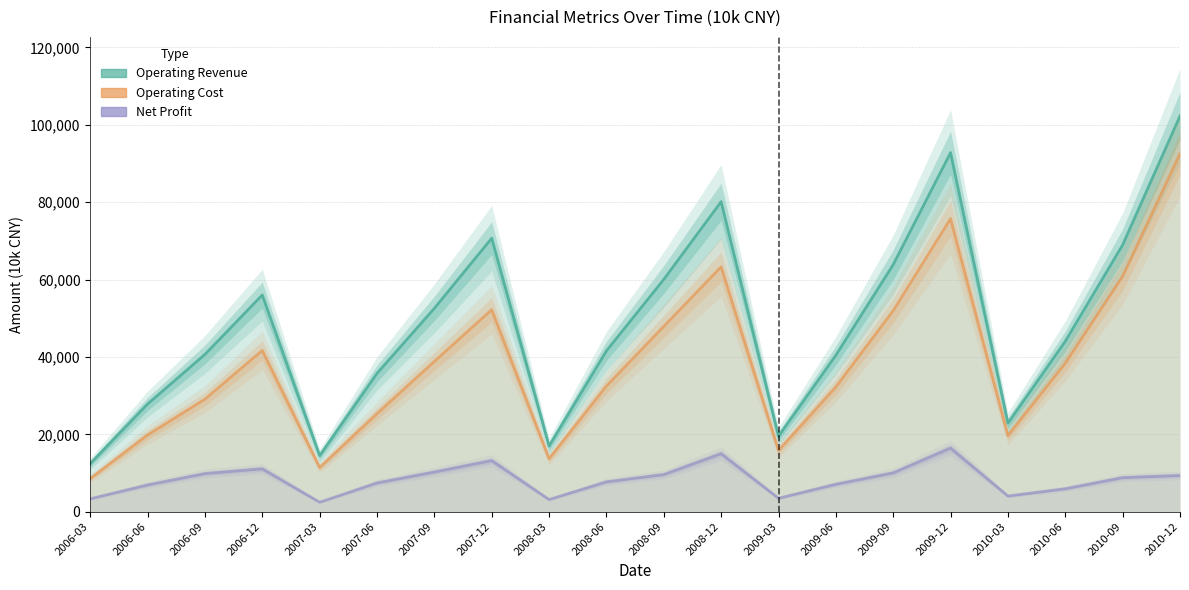

What is the highest value of the Operating Cost series?

92566